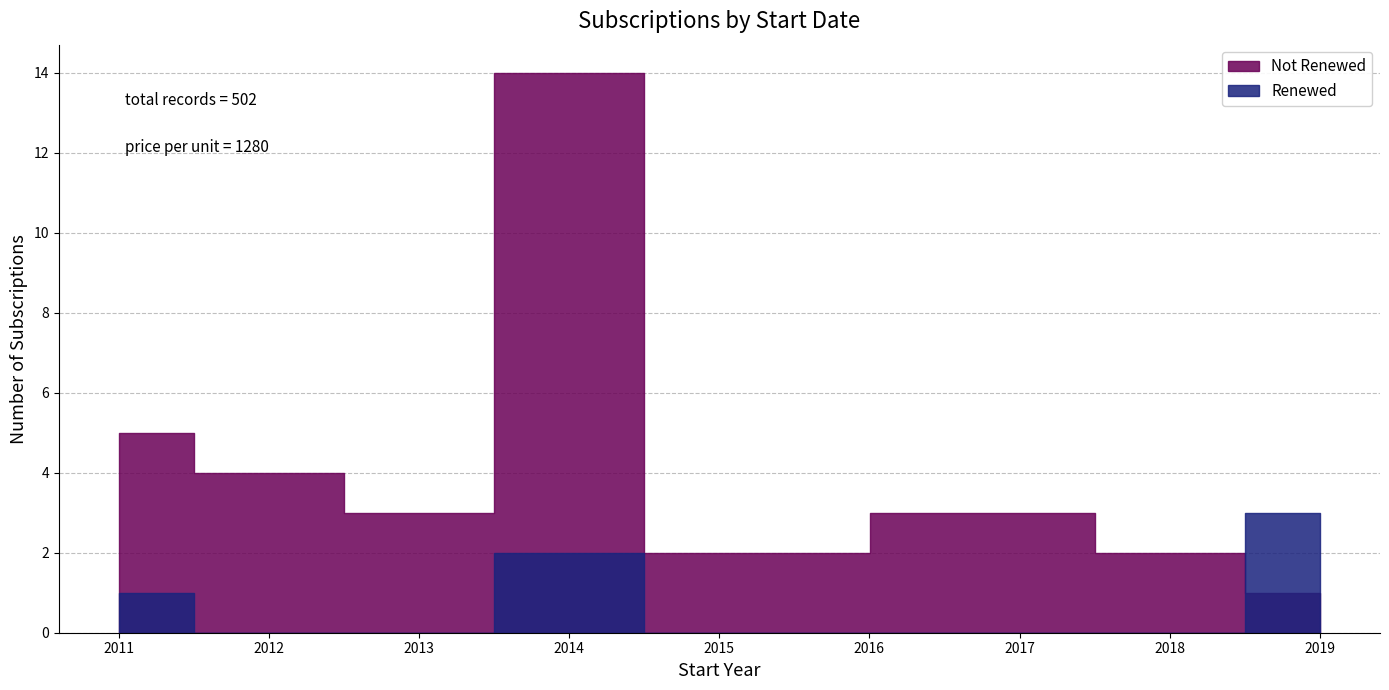

True or false: Renewed and Not Renewed cross at least once.

False